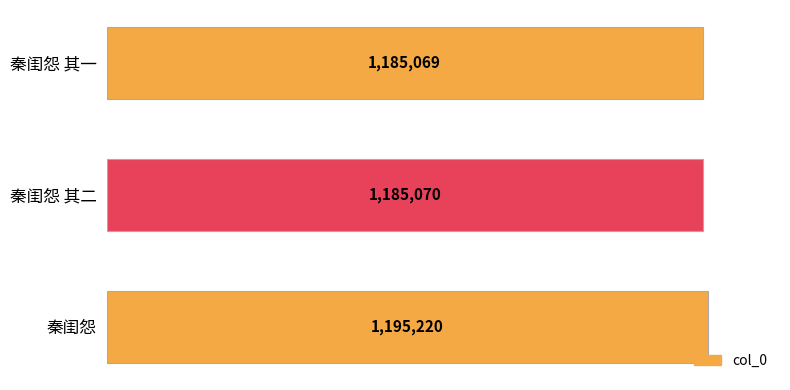

The value at 秦闺怨 其二 is 1185070. True or false?

True